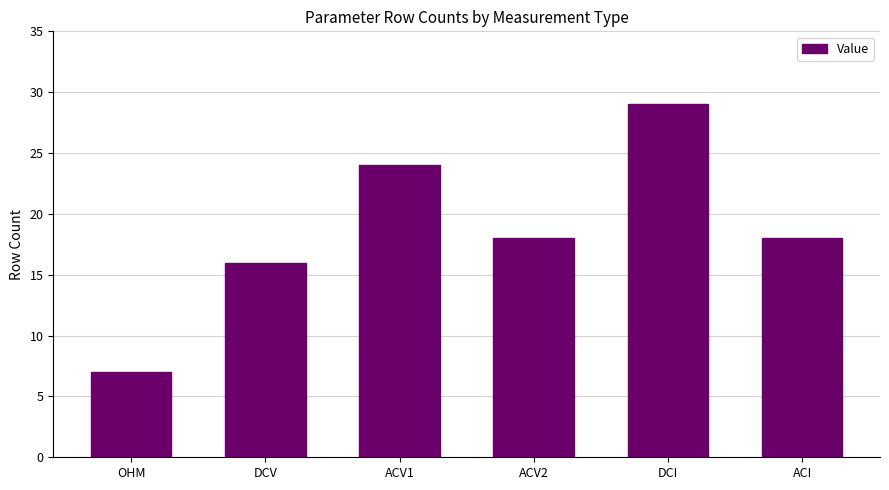

What is the value of the 1st bar from the left?

7